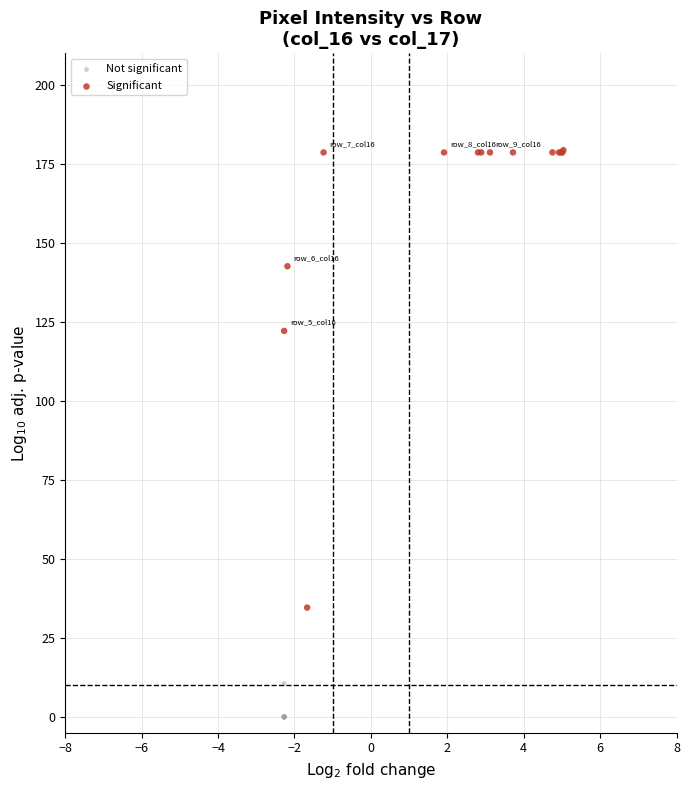

Which series contains the lowest Y value?

Not significant